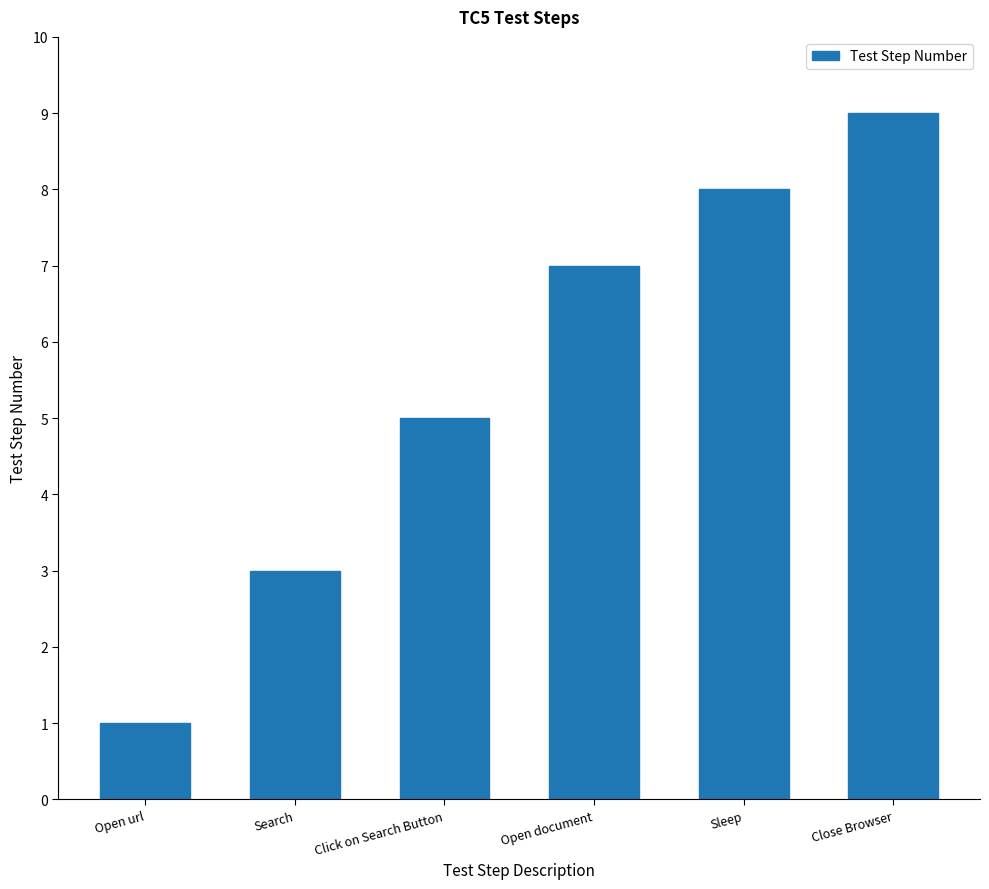

True or false: the data shows 12 at Close Browser.

False